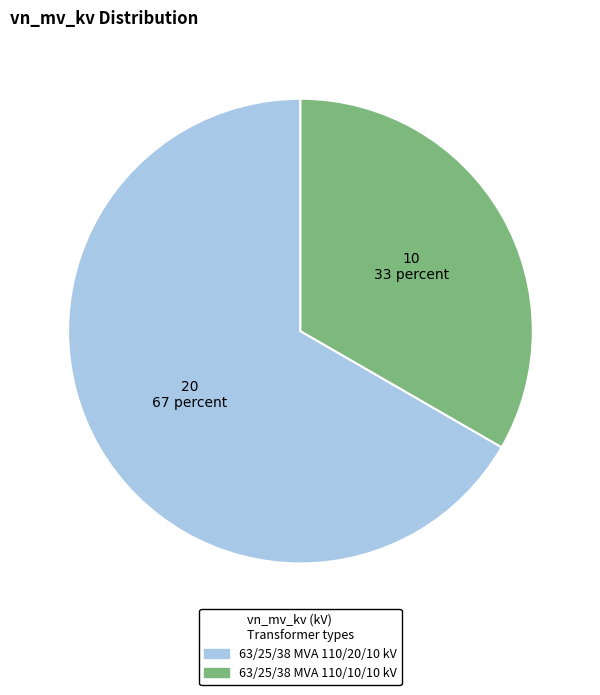

Combined, do 63/25/38 MVA 110/20/10 kV and 63/25/38 MVA 110/10/10 kV account for over 50%?

Yes